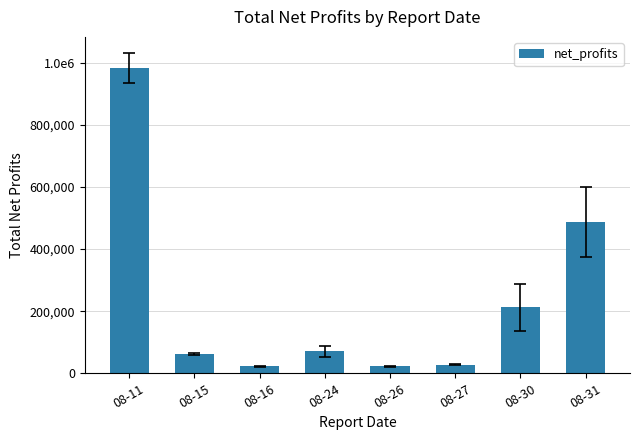

At which label does the data first exceed 70651?

08-11